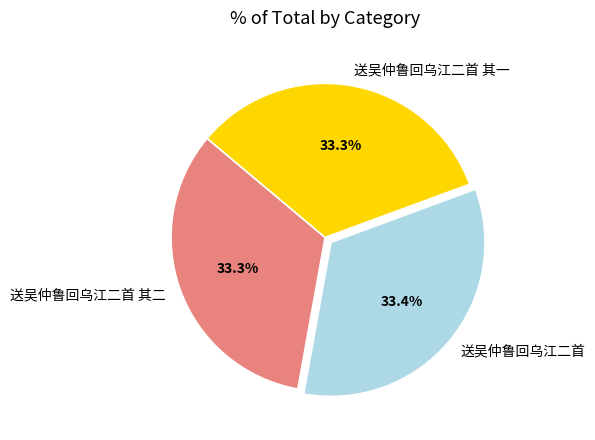

True or false: 送吴仲鲁回乌江二首 accounts for 33% of the total.

True